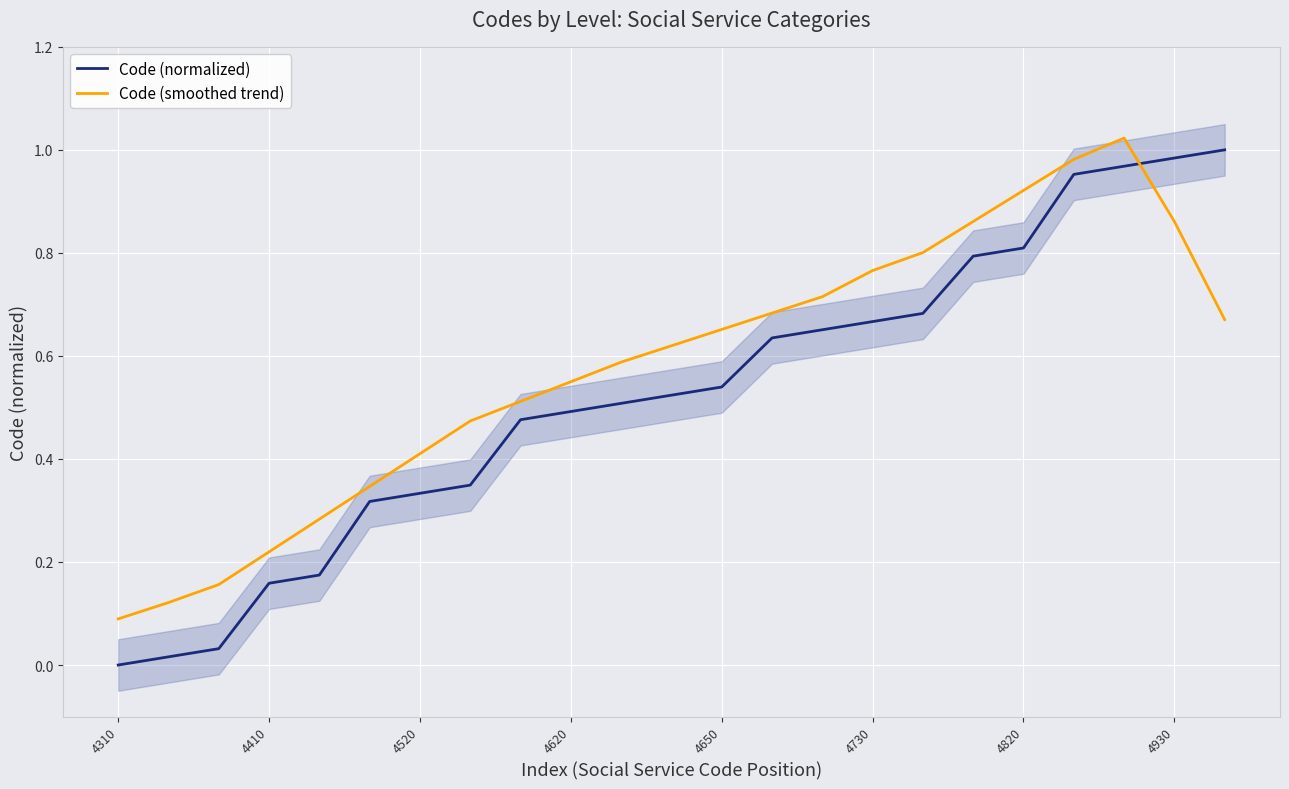

After their last crossing, which series has the higher values: Code (smoothed trend) or Code (normalized)?

Code (normalized)